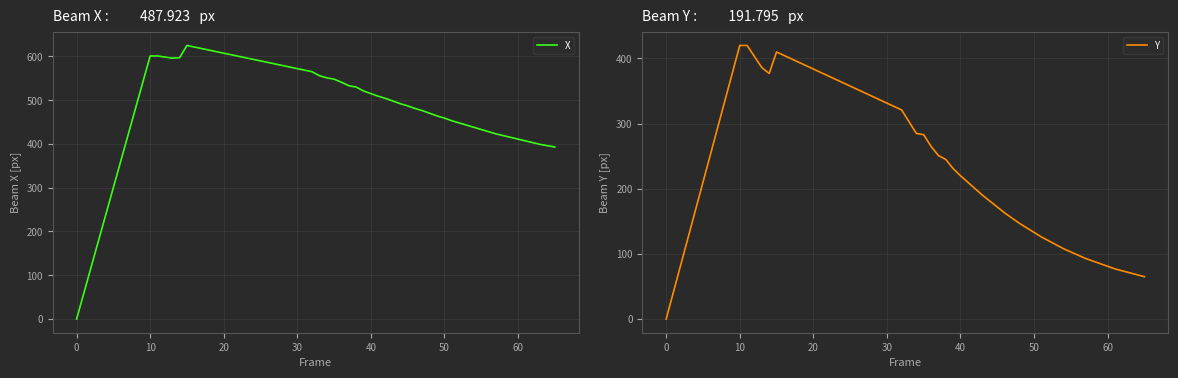

What are all the series names shown in the legend?

X, Y